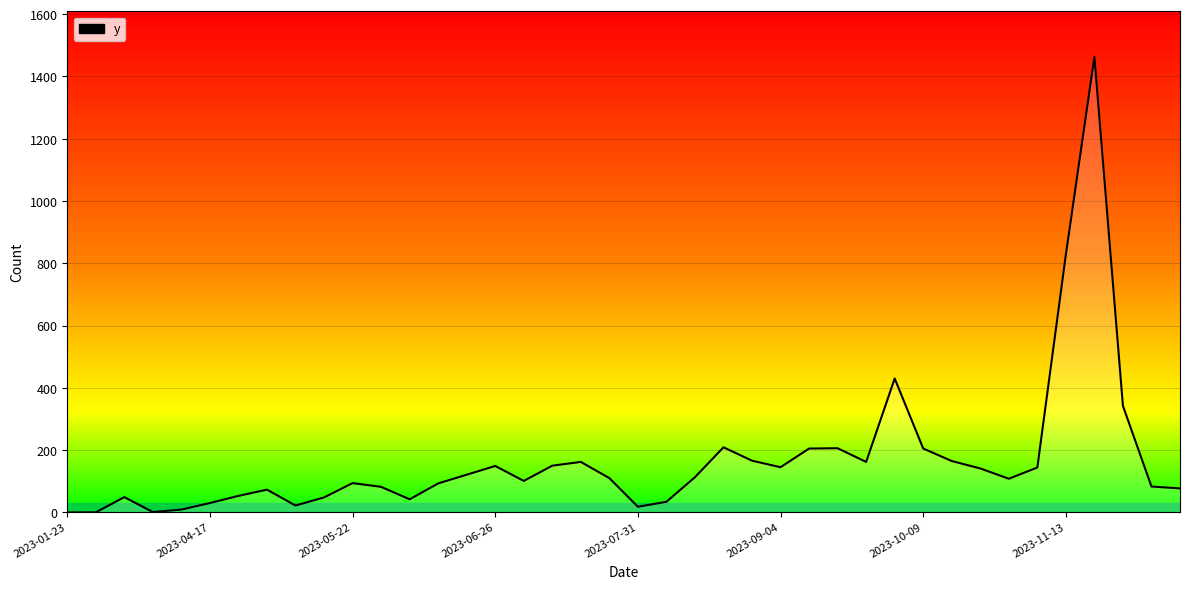

What is the difference between the maximum and minimum values?

1463